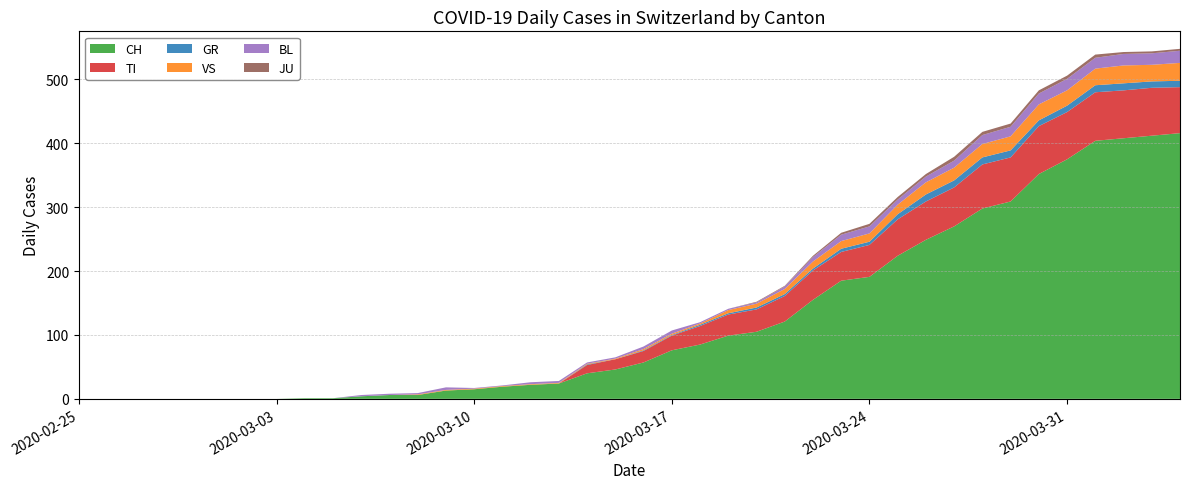

Reading left to right, transcribe all the data shown in this chart.

CH: 0	0	0	0	0	0	0	0	1	1	4	6	6	13	15	19	22	24	40	46	57	76	85	99	105	121	155	185	191	224	249	270	298	309	352	375	404	408	412	416
GR: 0	0	0	0	0	0	0	0	0	0	0	0	0	0	0	0	0	0	1	0	1	1	2	2	3	3	3	5	5	8	11	11	11	11	9	10	11	11	10	10
TI: 0	0	0	0	0	0	0	0	0	0	0	0	0	0	0	0	0	0	13	16	18	23	29	33	35	40	46	45	50	57	60	61	69	69	75	74	76	75	75	72
JU: 0	0	0	0	0	0	0	0	0	0	0	0	0	0	0	0	0	0	0	0	0	0	0	0	1	1	2	3	4	4	4	6	5	5	5	5	5	3	3	3
VS: 0	0	0	0	0	0	0	0	0	0	0	0	1	1	1	1	1	1	1	1	2	2	2	5	6	8	11	12	13	15	19	20	21	22	25	24	26	28	26	28
BL: 0	0	0	0	0	0	0	0	0	0	2	2	2	4	1	1	3	3	2	2	4	5	2	2	2	4	7	10	11	8	9	11	14	15	17	18	17	18	18	19